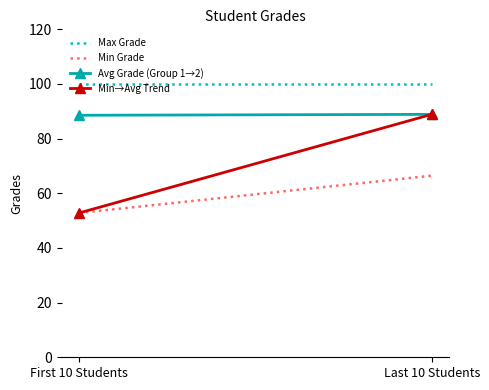

What is the sum of the Max Grade values at First 10 Students and Last 10 Students?

200.0